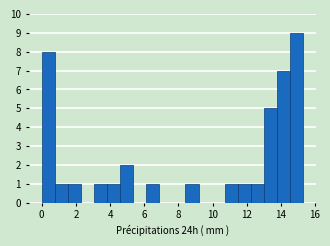

Read against the x-axis, roughly where is the centre of the tallest bar?

15.0